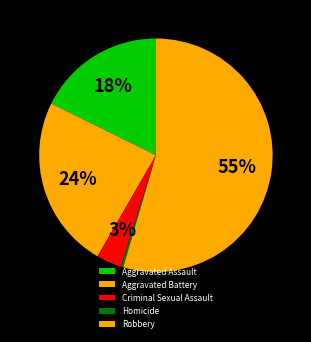

To the nearest percent, what percentage of the pie is Criminal Sexual Assault?

3%